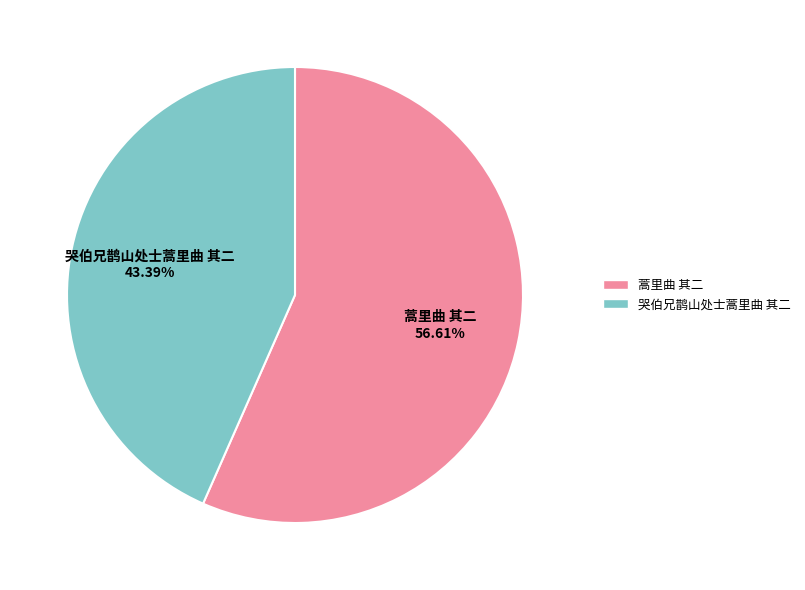

True or false: 蒿里曲 其二 accounts for 45% of the total.

False